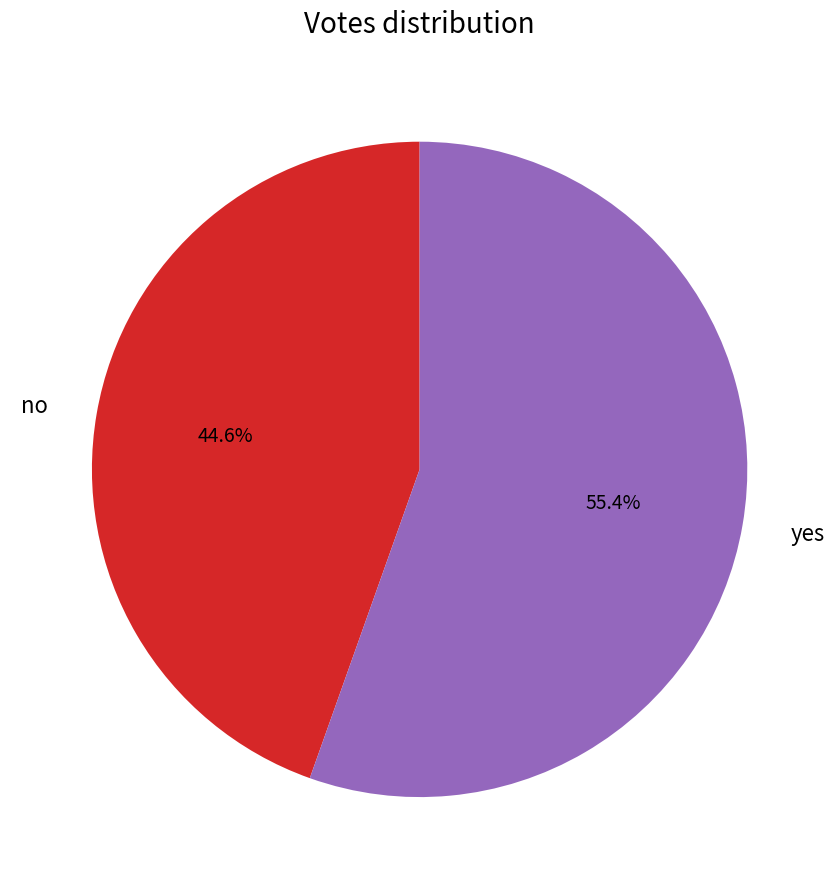

True or false: yes accounts for 48% of the total.

False